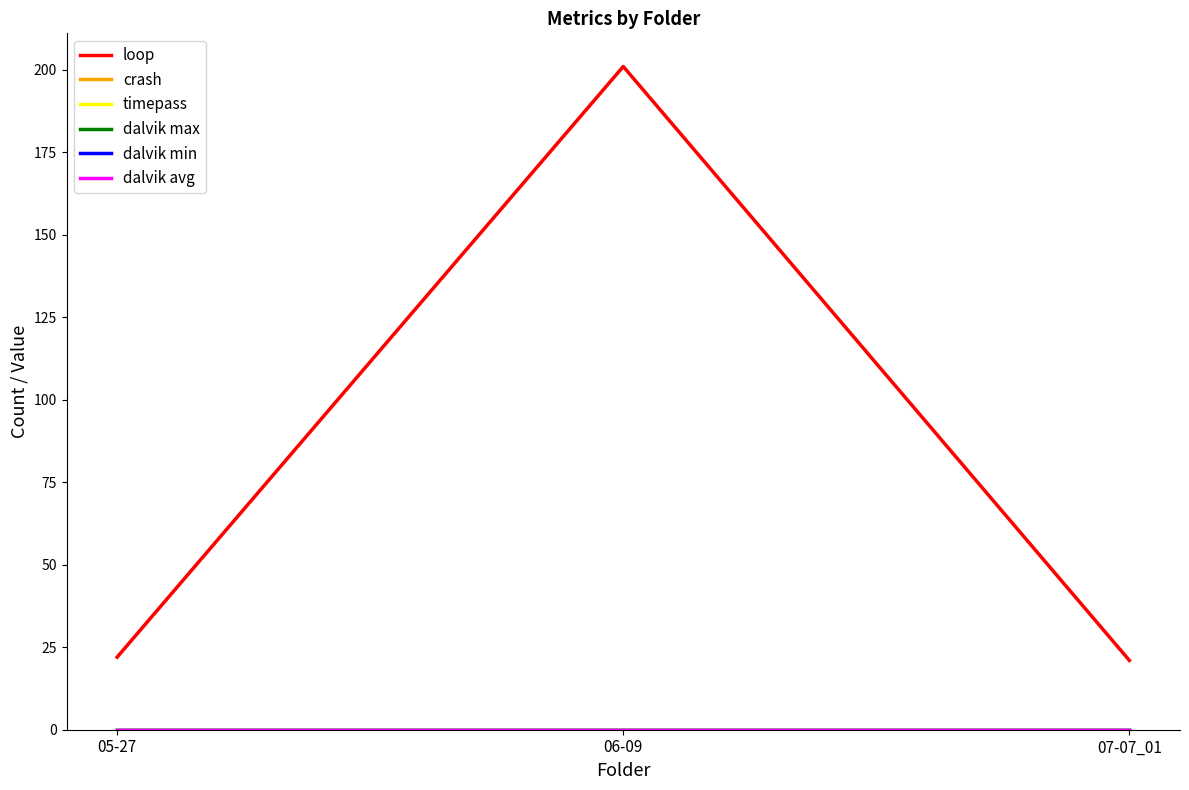

What is the difference between the highest and lowest values at 05-27?

22